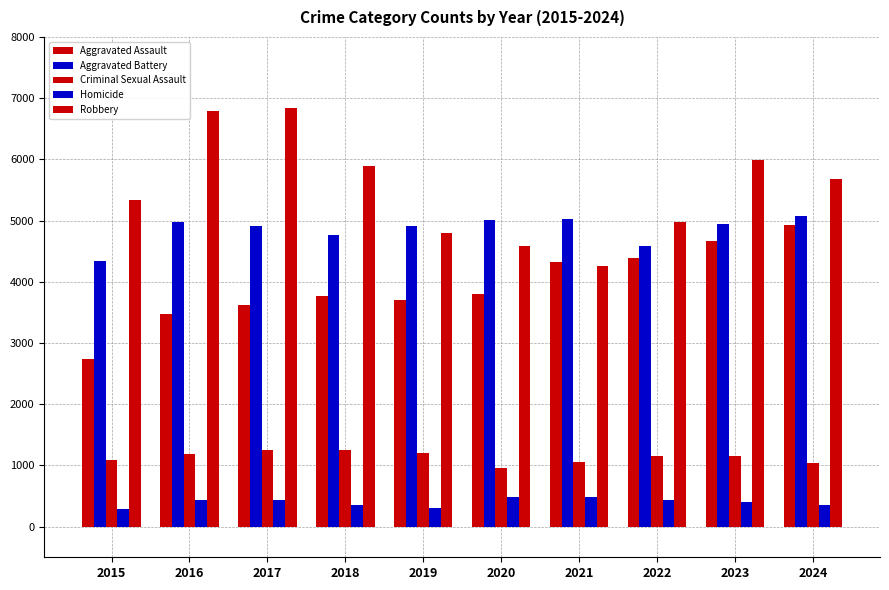

How many bars are there in total?

50